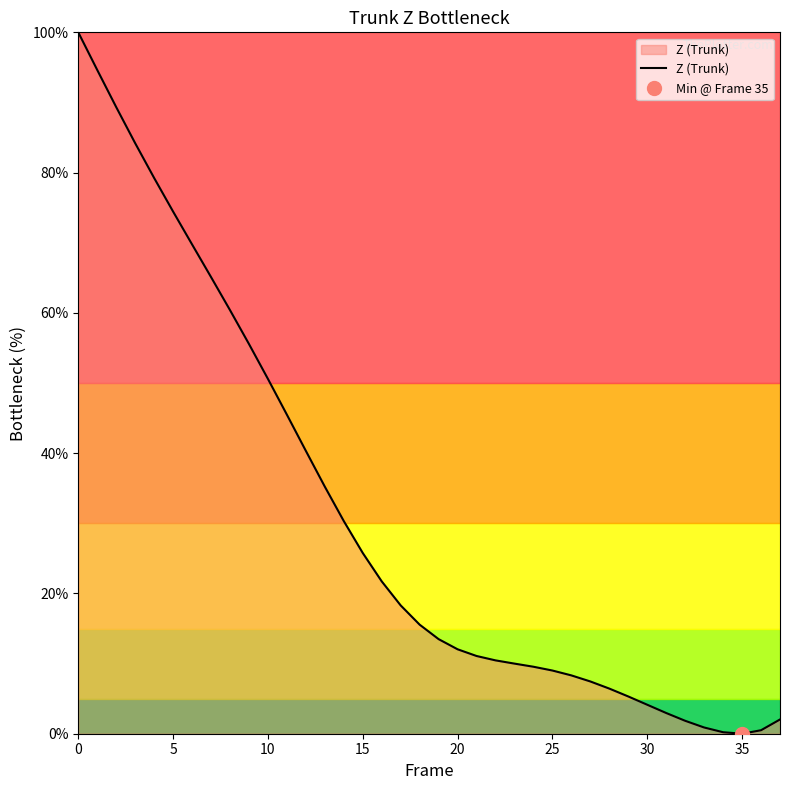

Which category has the lowest value across all series?

35